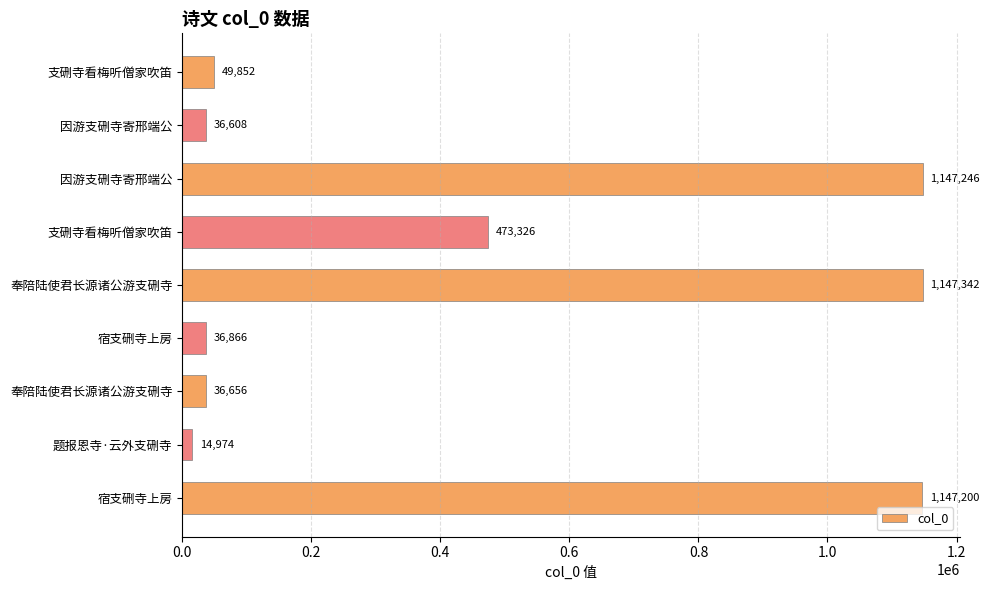

Does the chart contain stacked bars?

No